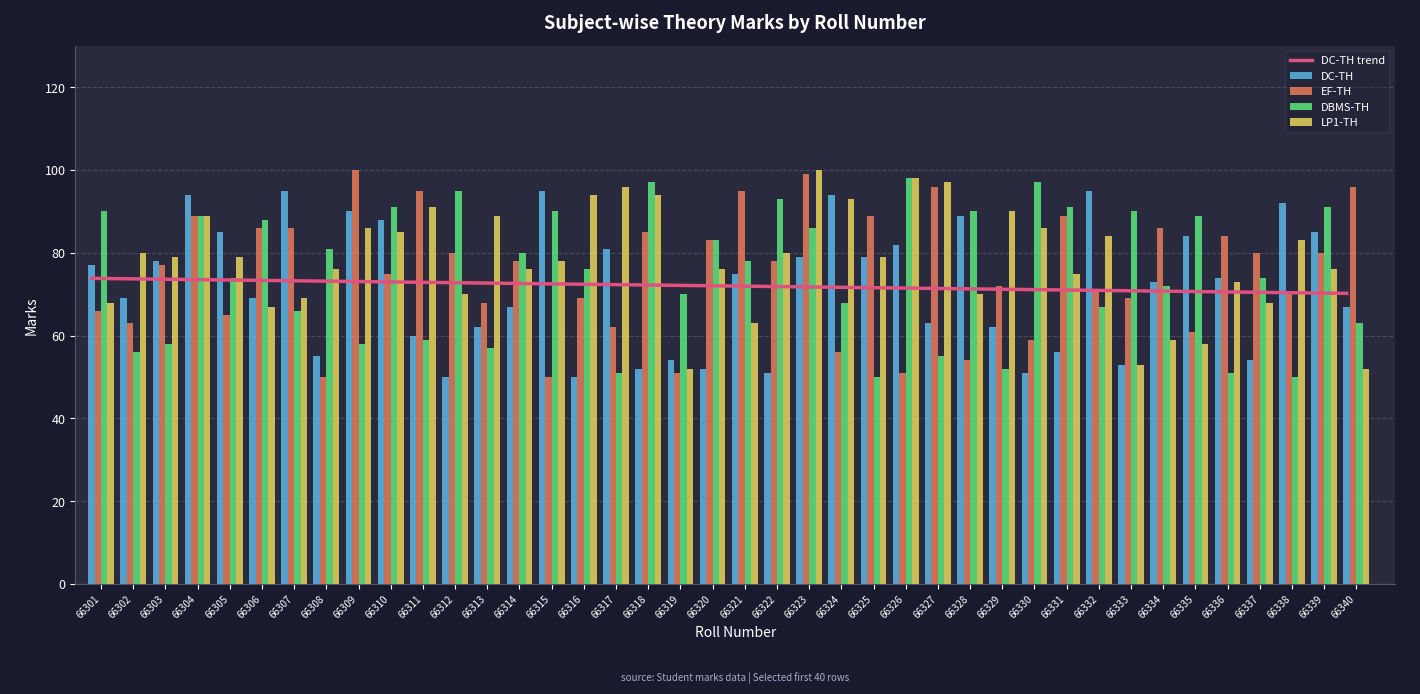

The EF-TH series shows 99.0 at 66323. True or false?

True